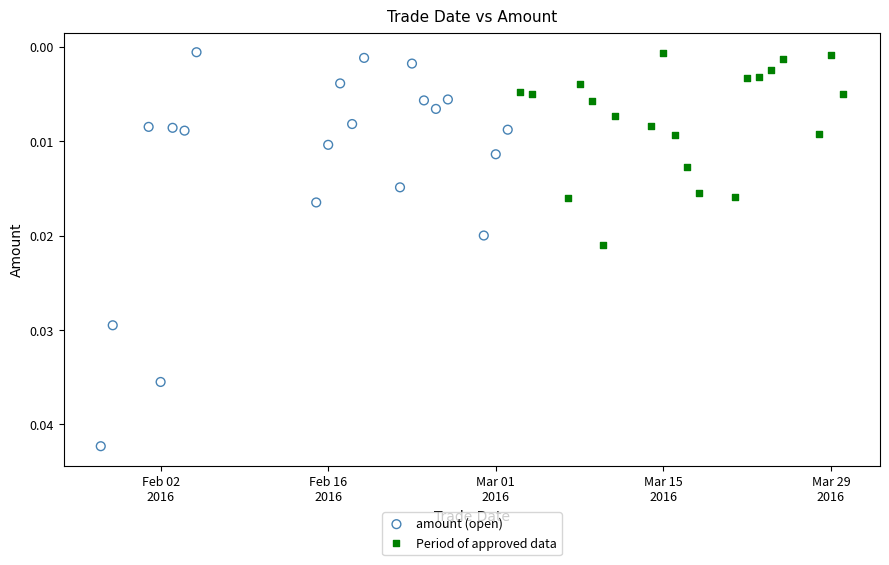

Which series reaches the maximum Y coordinate?

amount (open)